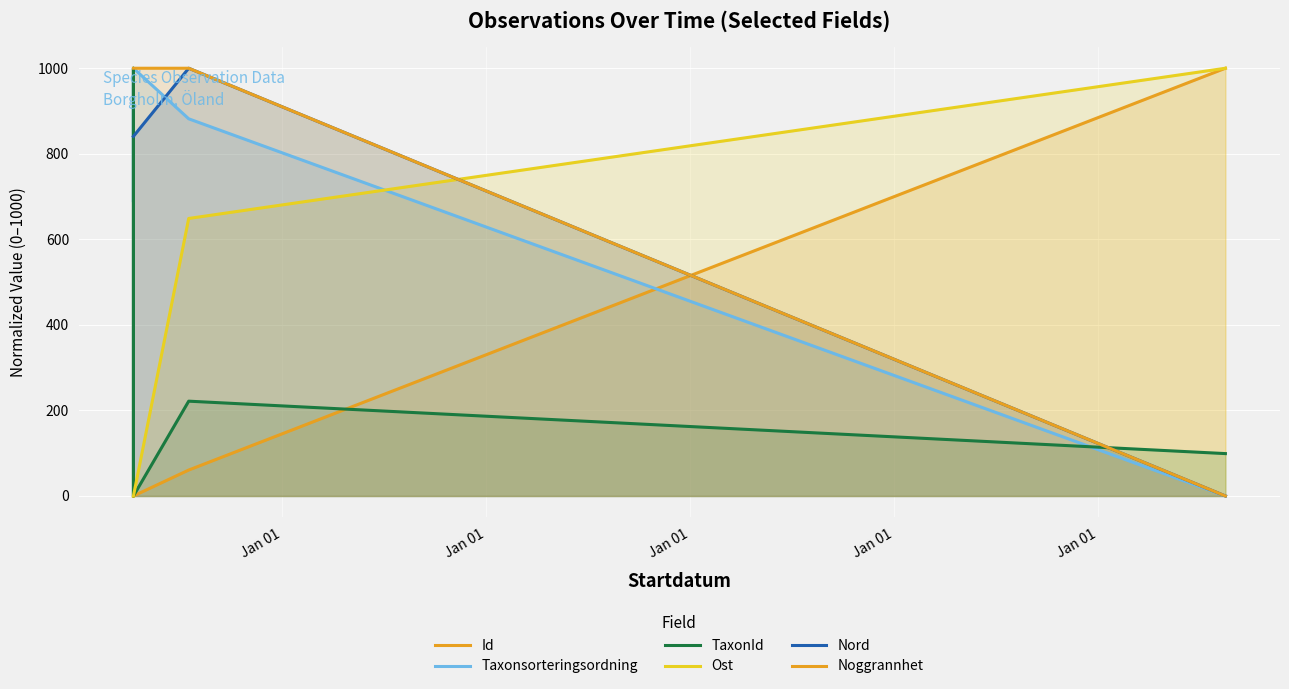

After their last crossing, which series has the higher values: Ost or Nord?

Ost